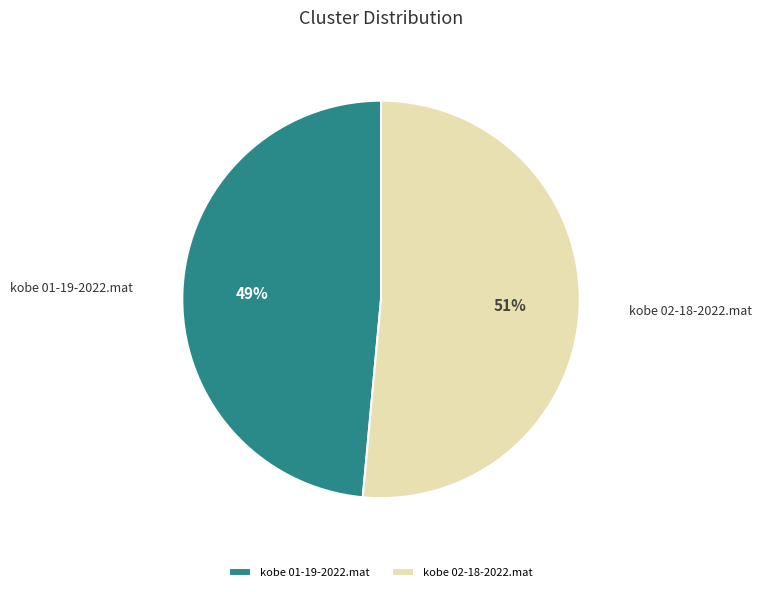

Which has a higher value, kobe 02-18-2022.mat or kobe 01-19-2022.mat?

kobe 02-18-2022.mat